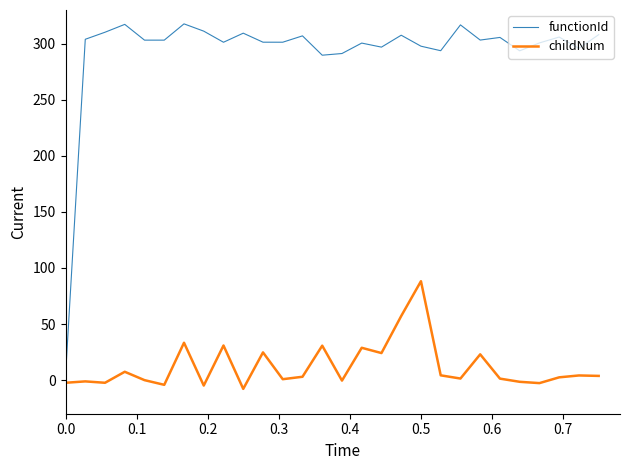

What is the maximum value for functionId?

317.6